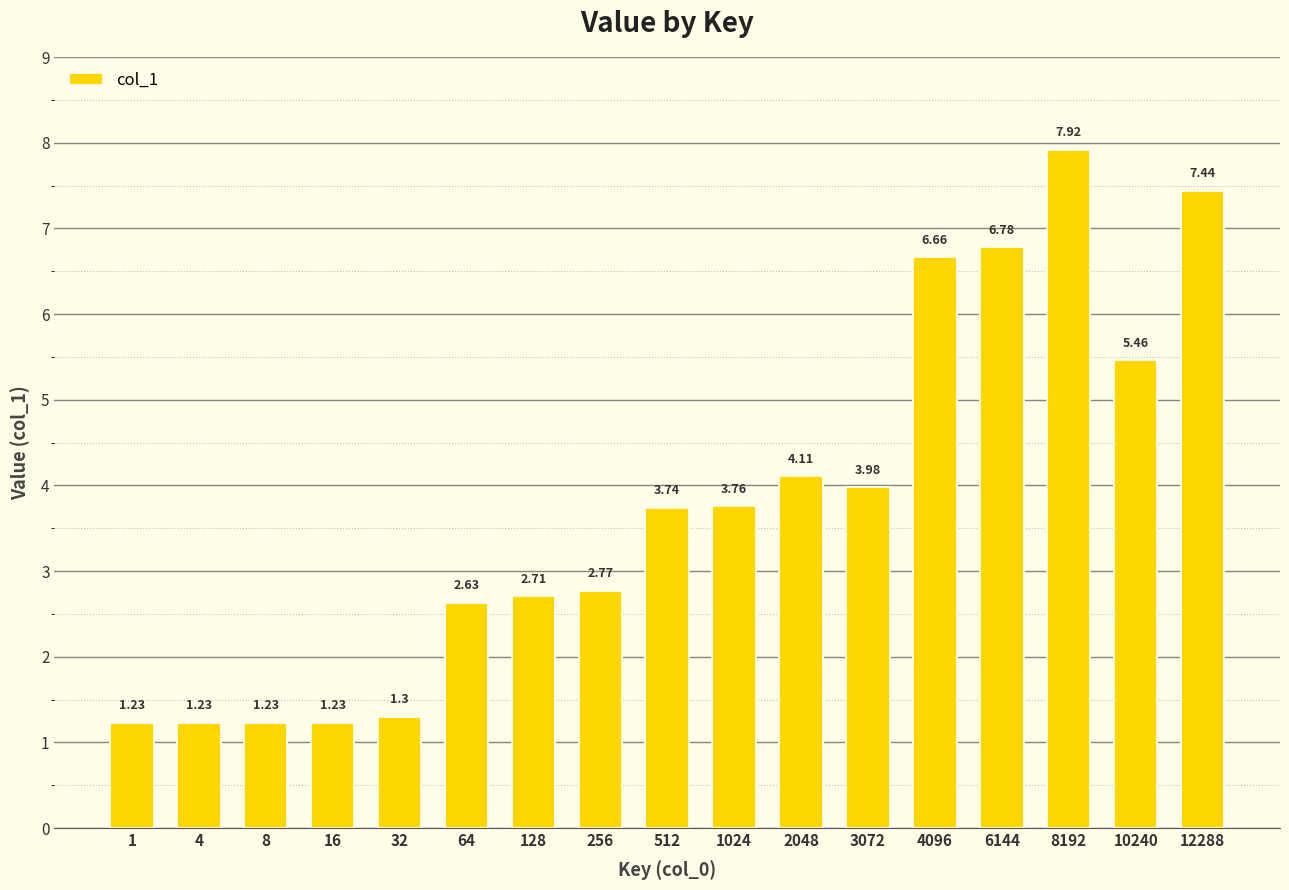

Between 2048 and 1024, which is larger?

2048